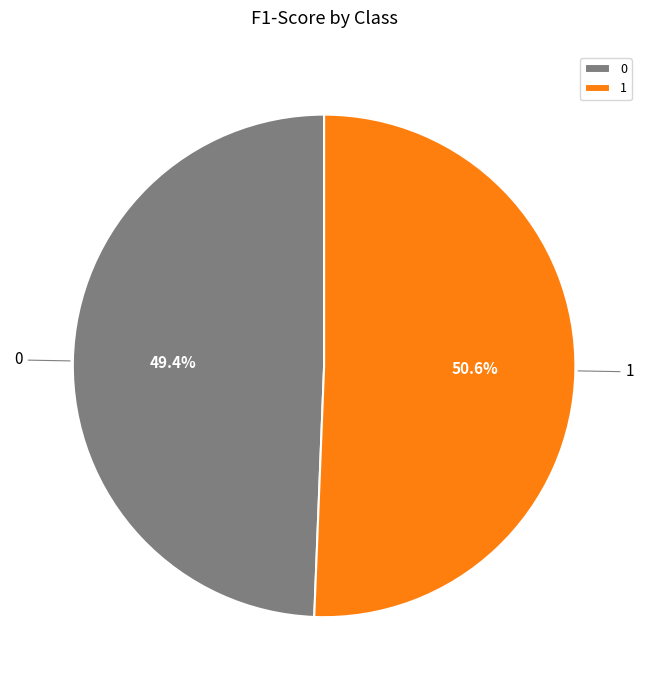

Is it true that 1 is 65% of the pie?

False